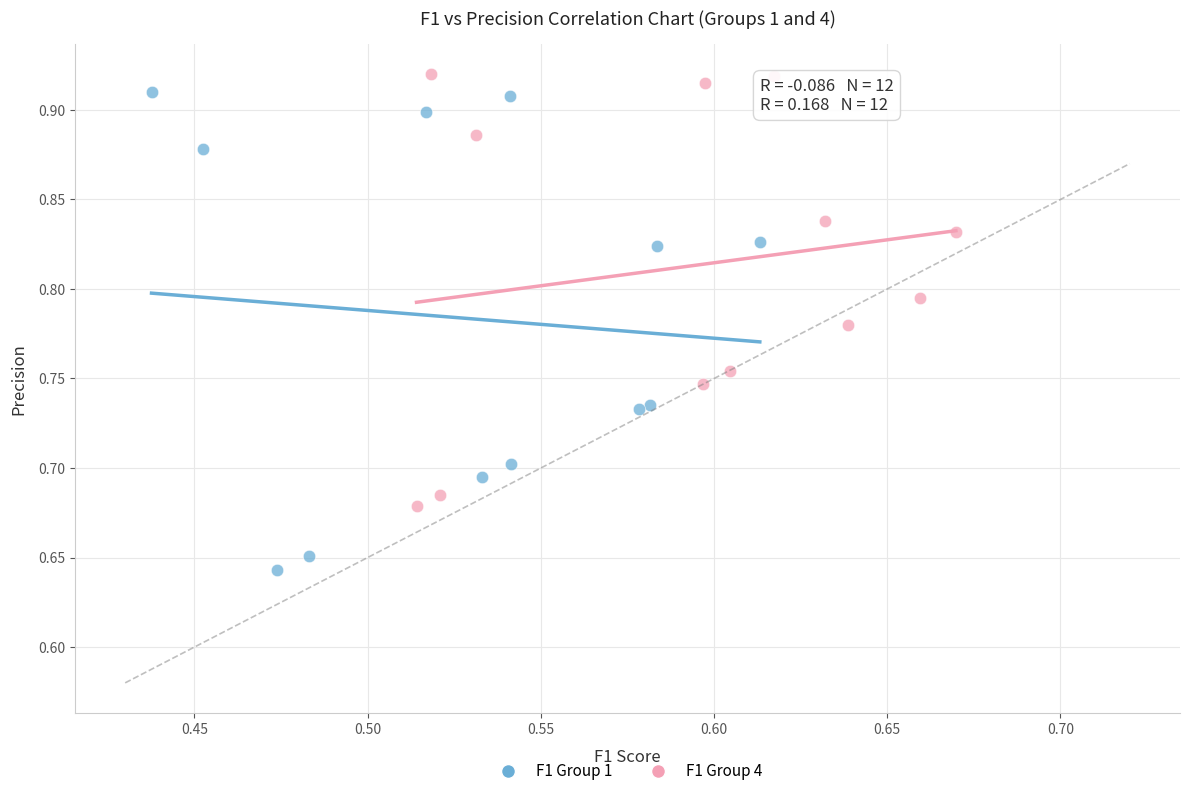

Which series reaches the maximum Y coordinate?

F1 Group 4